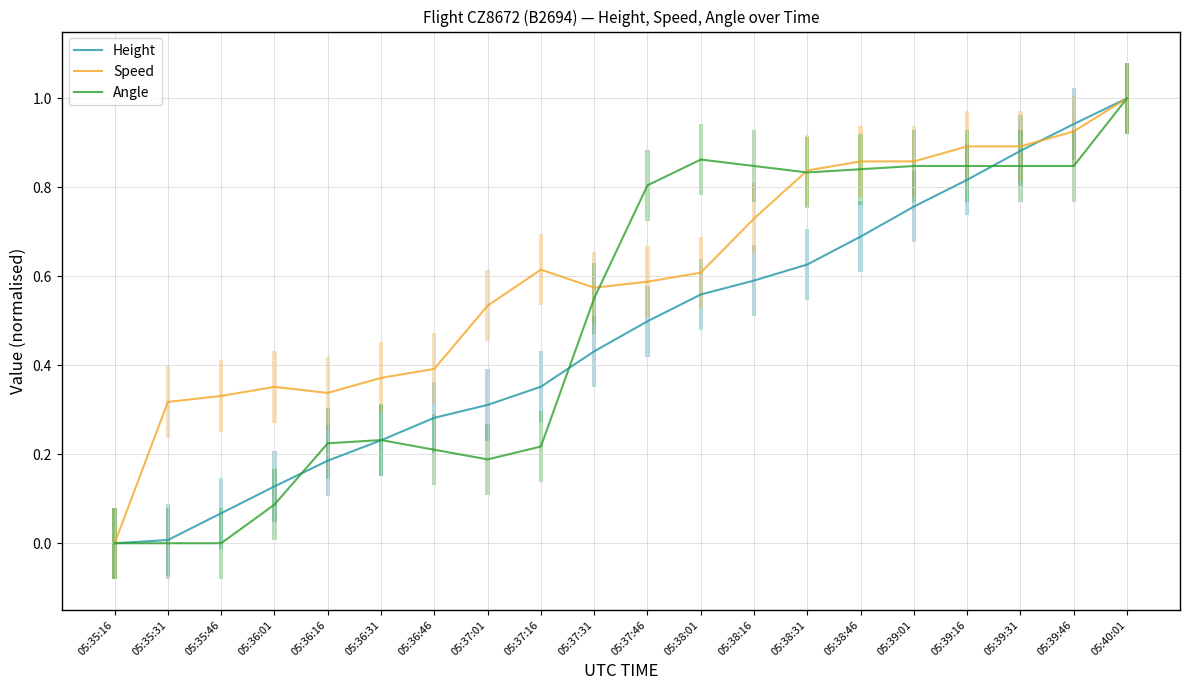

List the series in order of their peak value, lowest first.

Angle, Speed, Height